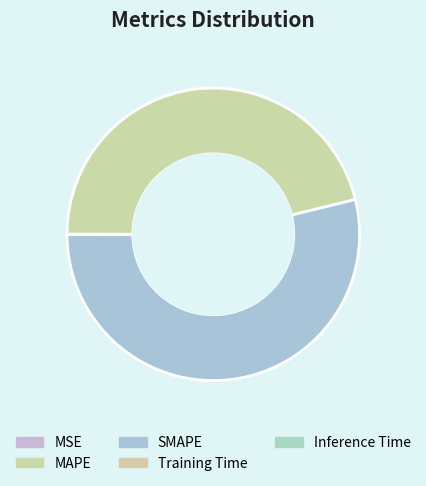

Rank the categories by value from highest to lowest.

SMAPE, MAPE, MSE, Inference Time, Training Time